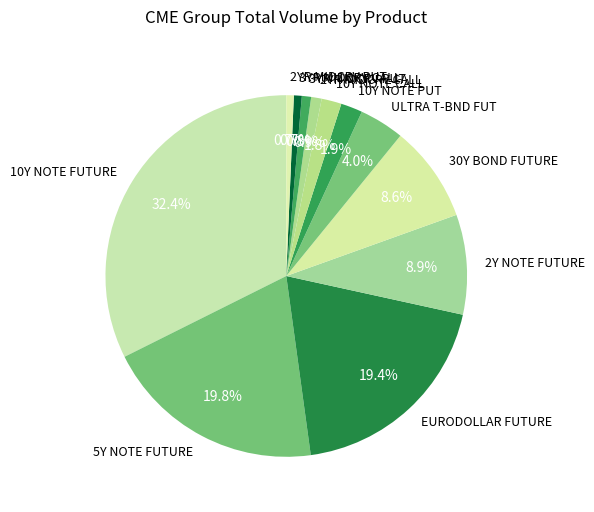

How many slices are in this pie chart?

12